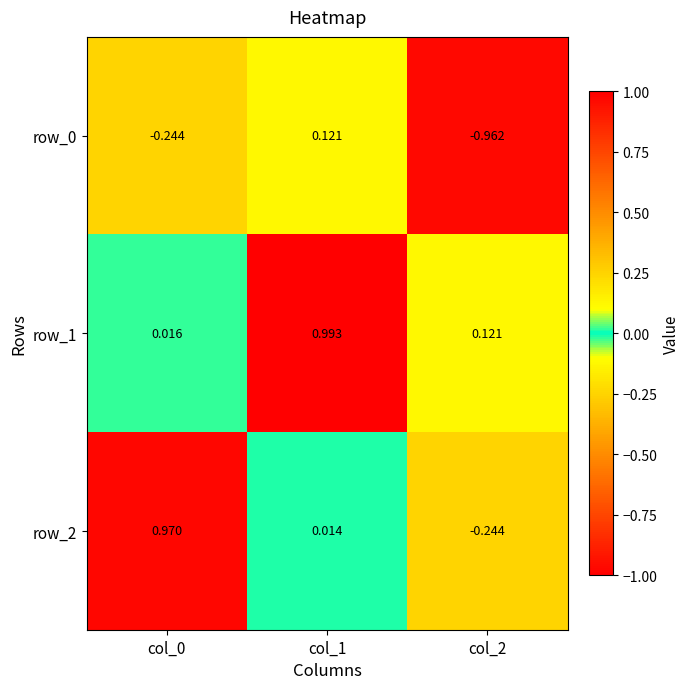

What is the sum of all row_0 values?

-1.1